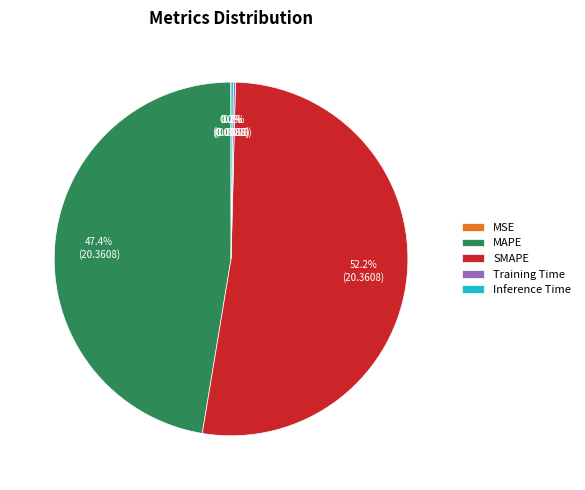

What is the majority slice?

SMAPE